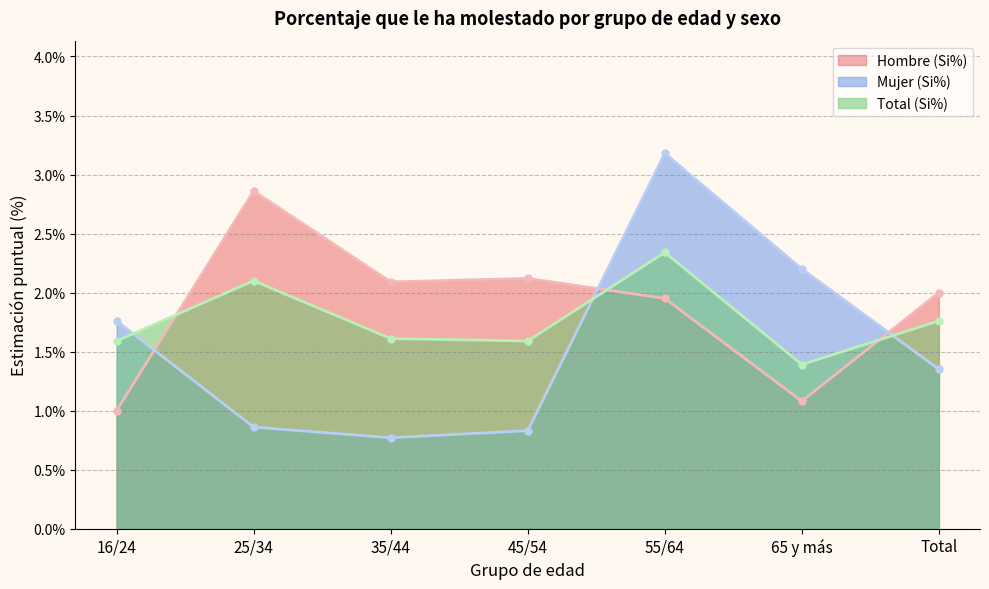

What are all the series names shown in the legend?

Hombre (Si%), Mujer (Si%), Total (Si%)